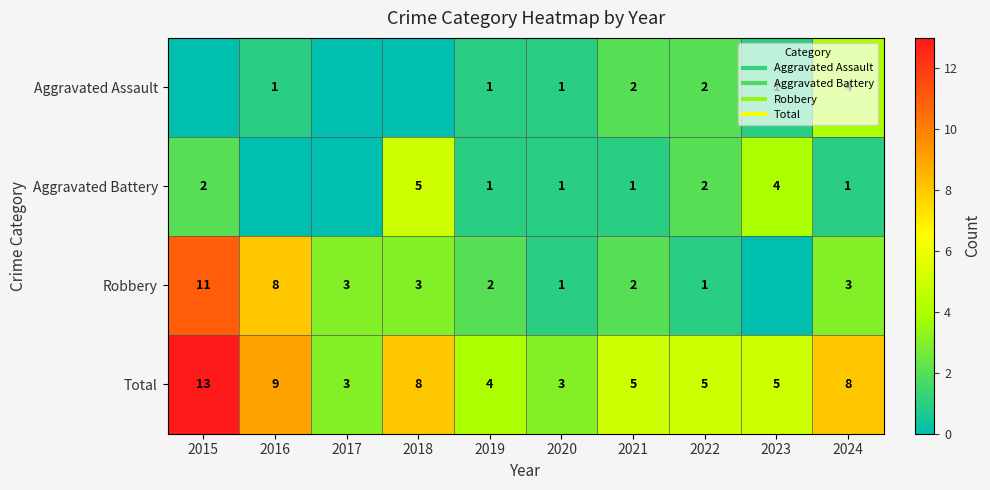

Which category has the highest value across all series?

2015